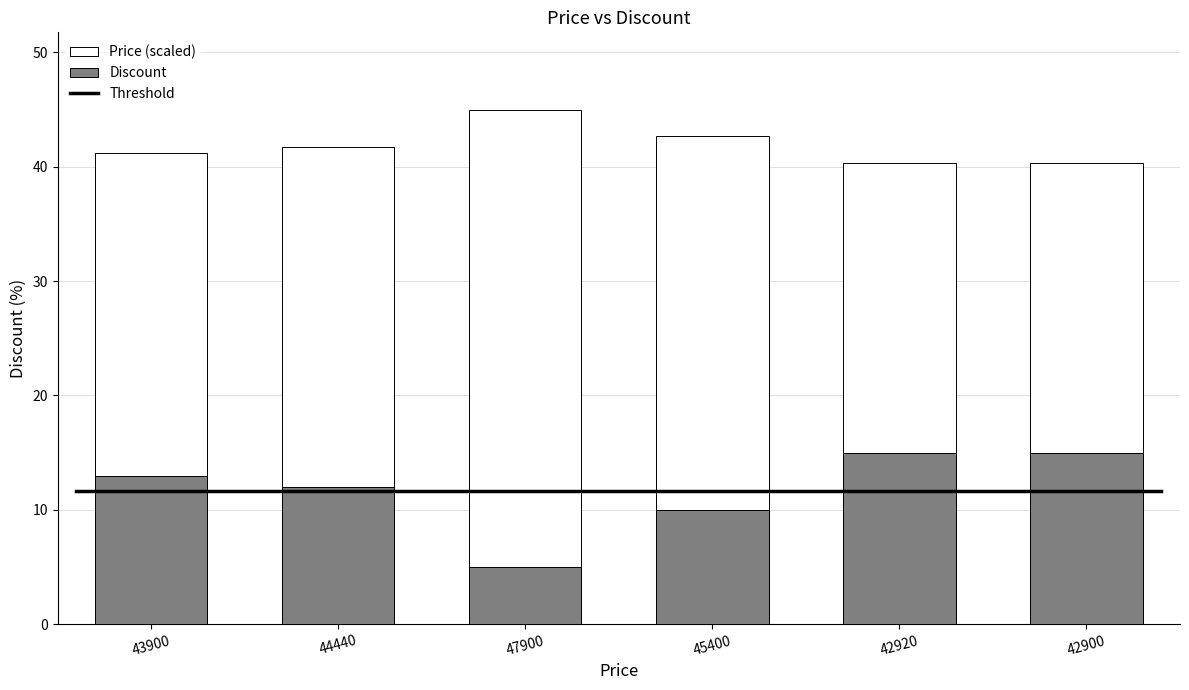

What is the difference between the maximum and minimum values in the Price series?

4.7